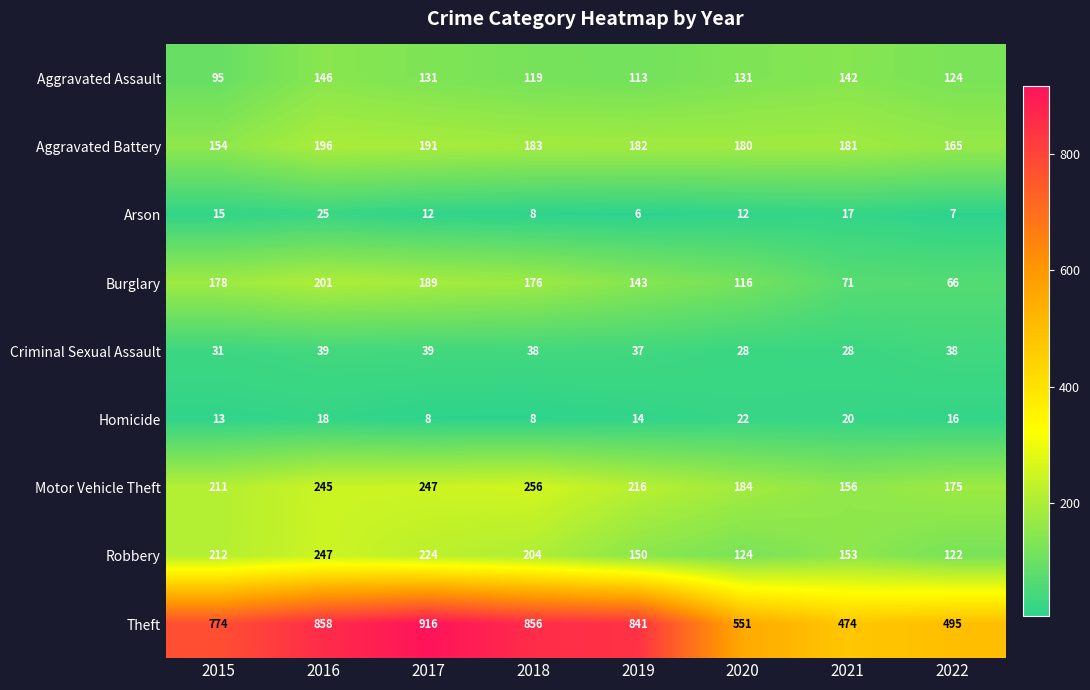

List the series in order of their peak value, lowest first.

Homicide, Arson, Criminal Sexual Assault, Aggravated Assault, Aggravated Battery, Burglary, Robbery, Motor Vehicle Theft, Theft